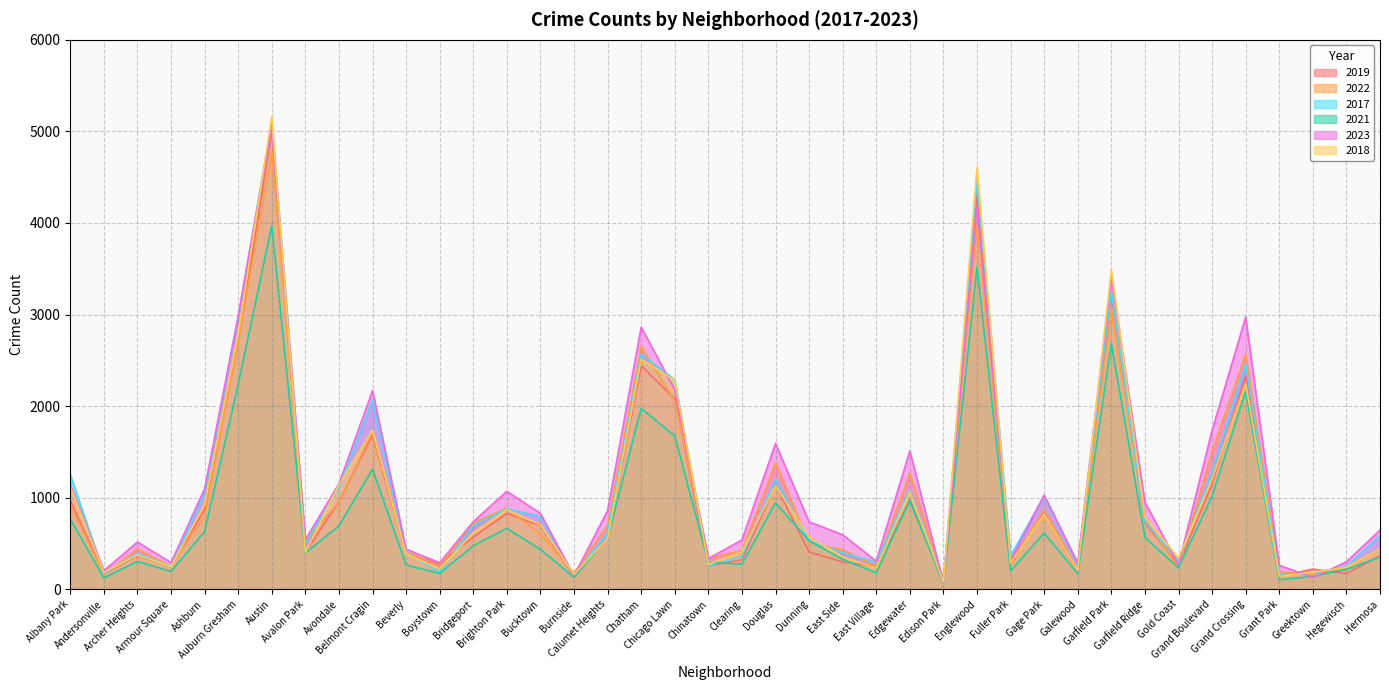

In 2023, how many points are lower than both neighbors (excluding endpoints)?

12